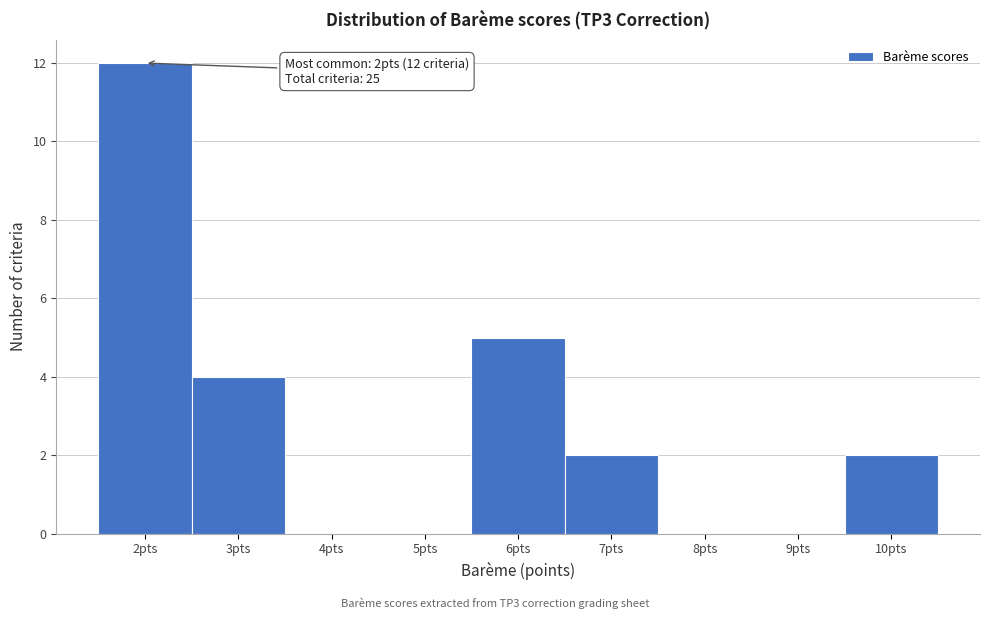

Which range on the x-axis has the tallest bar?

1.5 to 2.5